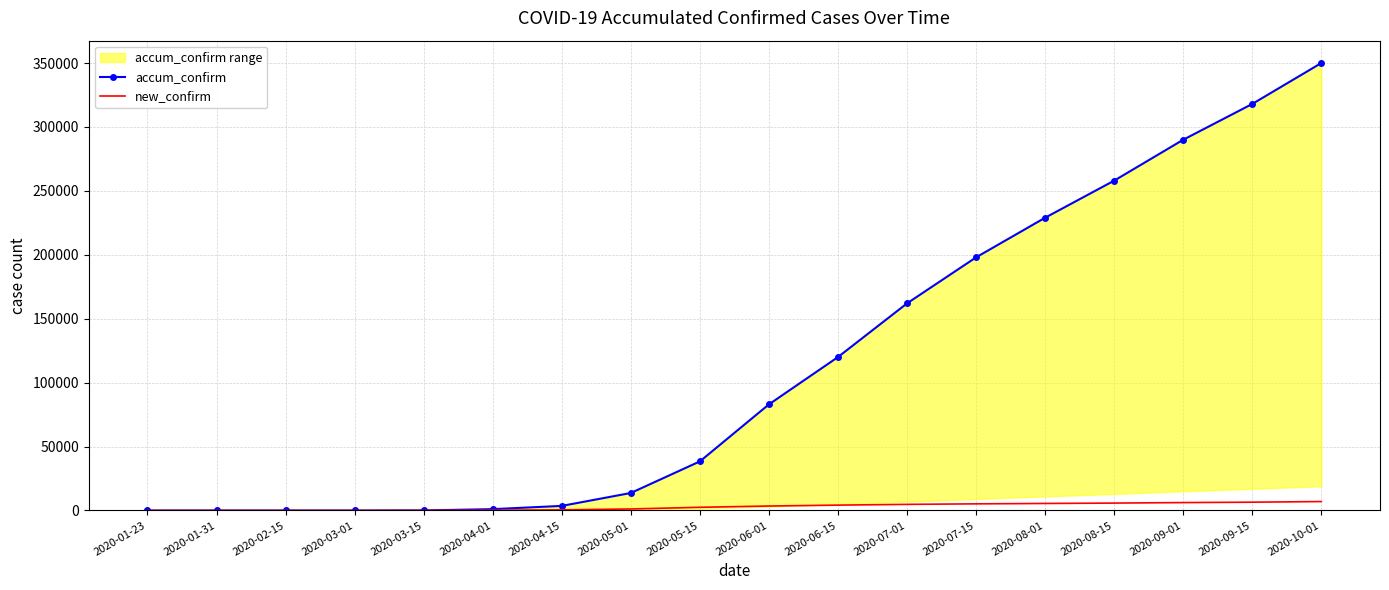

What position from the right is 2020-06-15?

8